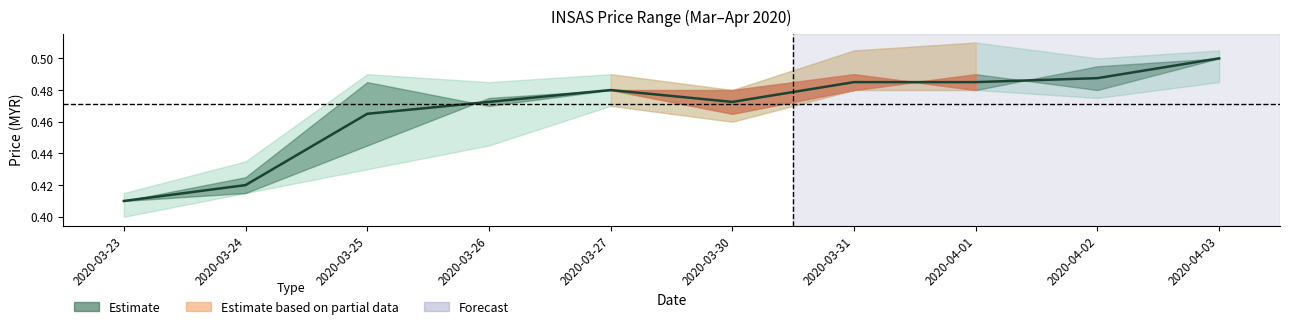

How many lines are shown in the chart?

1